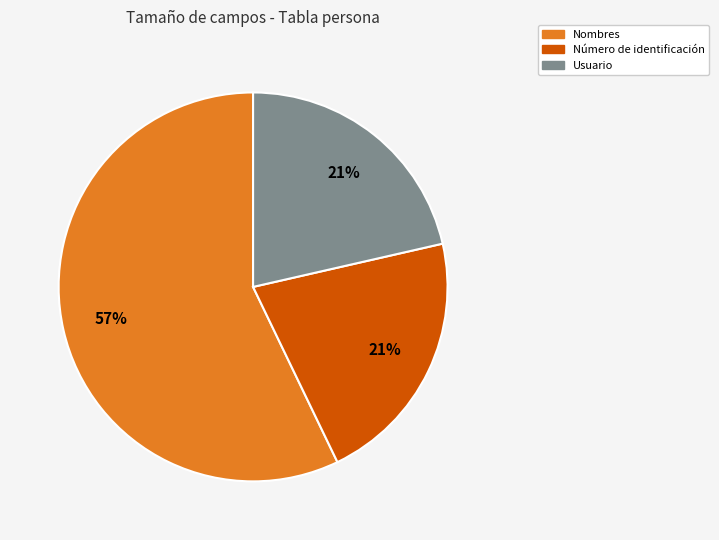

Between Usuario and Nombres, which is larger?

Nombres